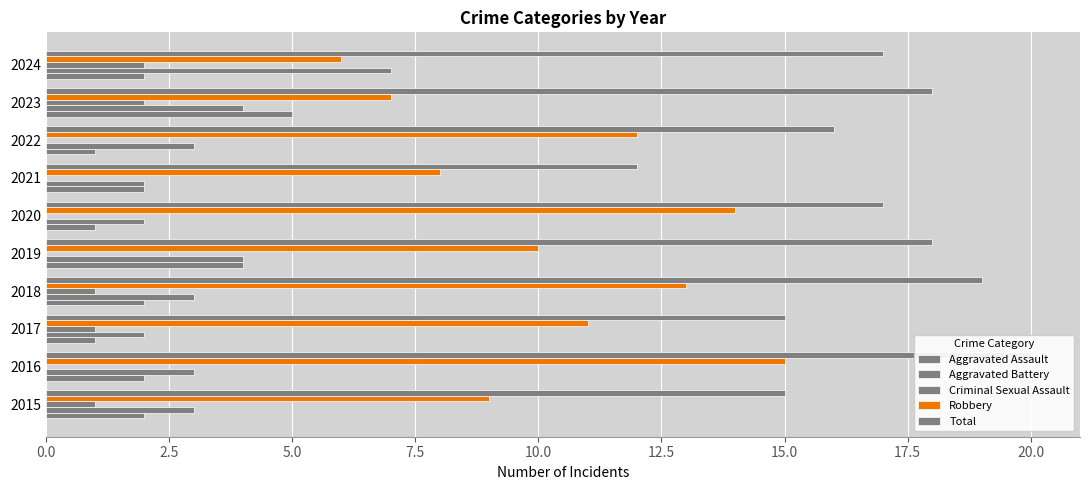

What is the spread (max minus min) of values at 2020?

17